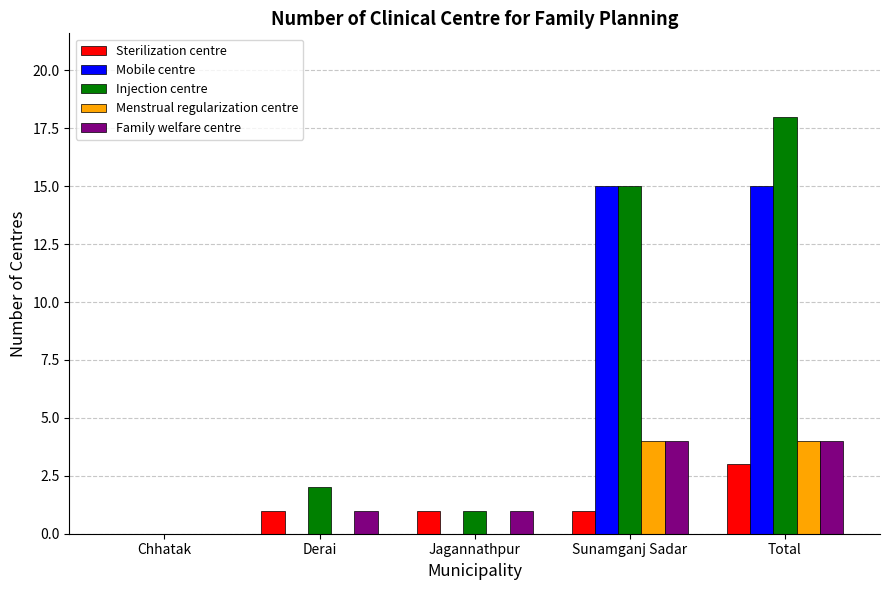

Between Jagannathpur and Total, which series saw the biggest shift?

Injection centre